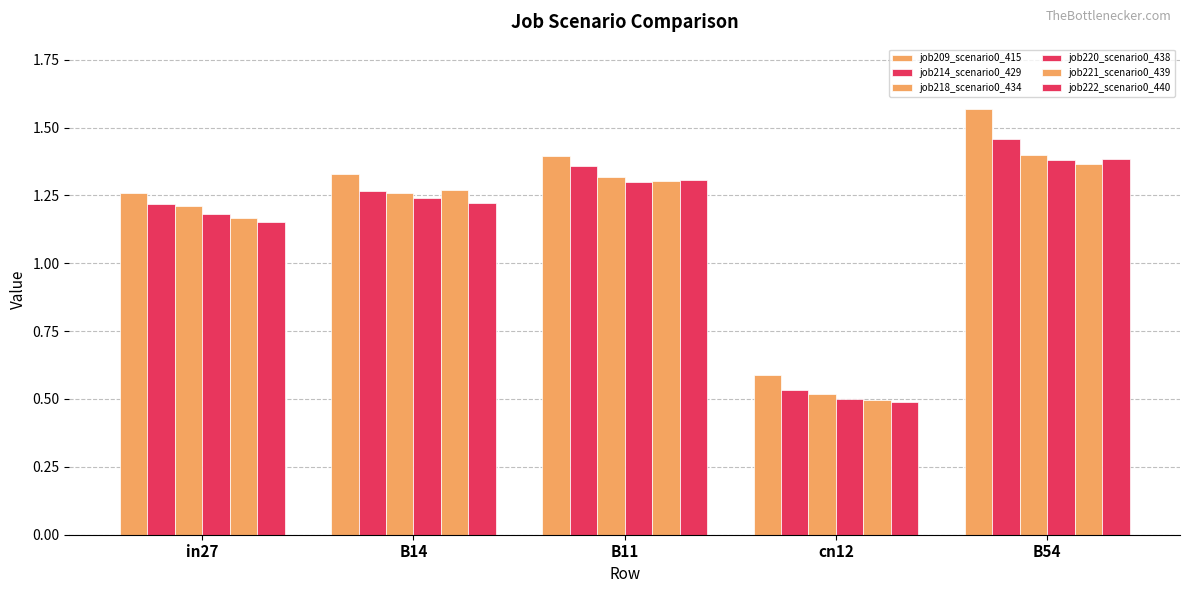

Count the number of categories in the chart.

5